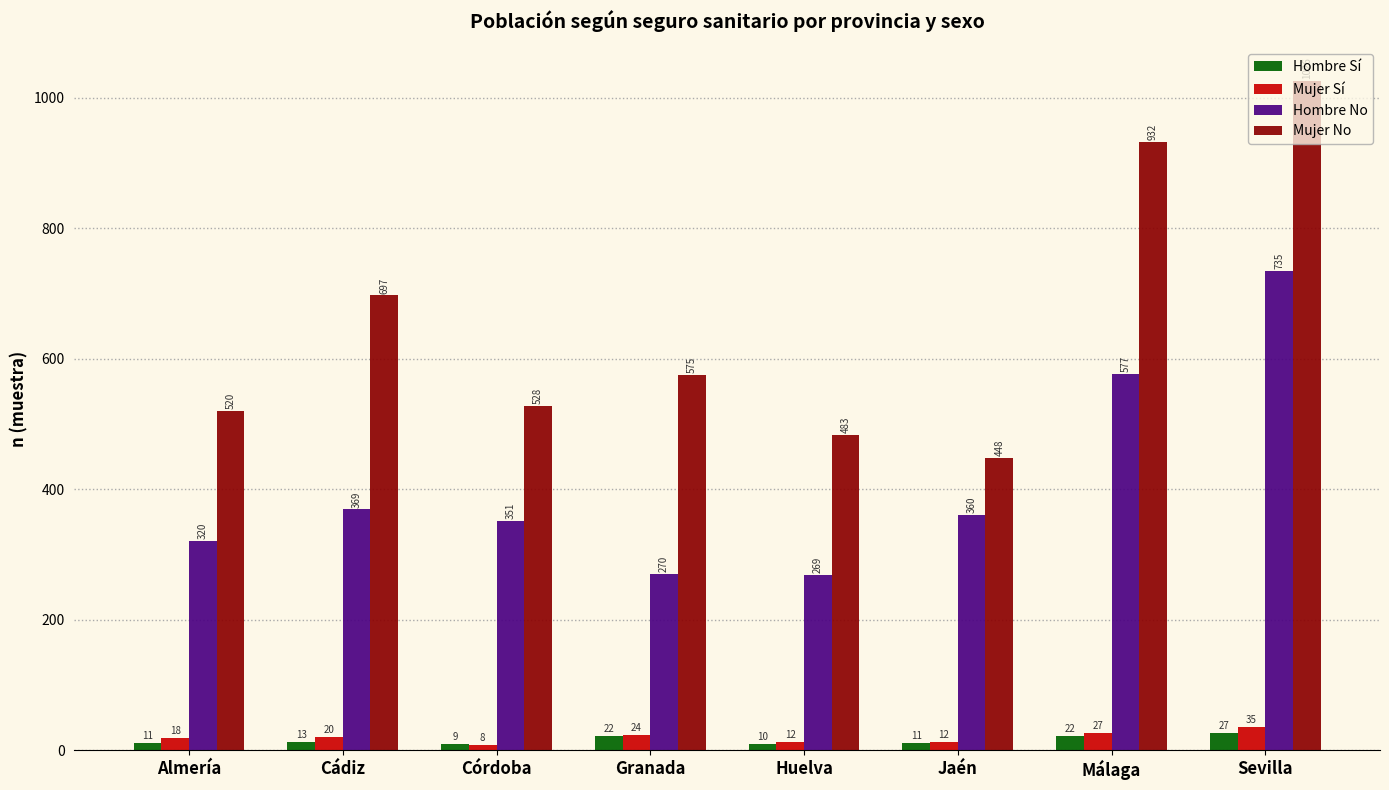

Is it true that Hombre No equals 320 at Almería?

True